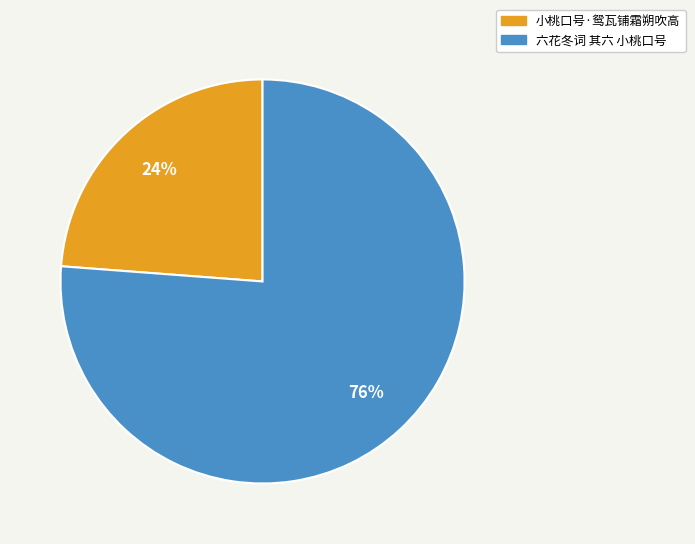

Which has a higher value, 六花冬词 其六 小桃口号 or 小桃口号·鸳瓦铺霜朔吹高?

六花冬词 其六 小桃口号